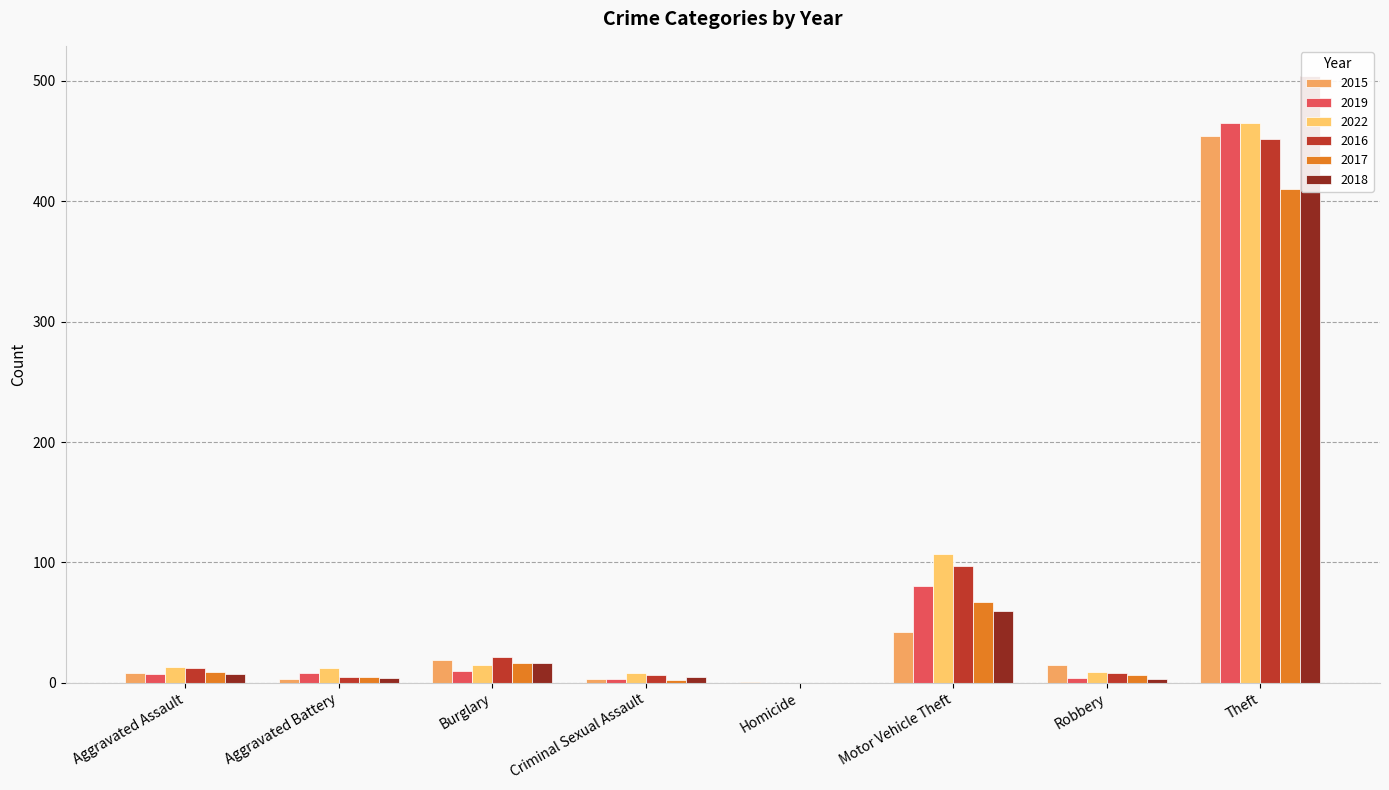

Reading left to right, list all the values displayed in this chart.

2015: 8	3	19	3	1	42	15	454
2019: 7	8	10	3	0	80	4	465
2022: 13	12	15	8	0	107	9	465
2016: 12	5	21	6	0	97	8	452
2017: 9	5	16	2	0	67	6	410
2018: 7	4	16	5	0	60	3	504